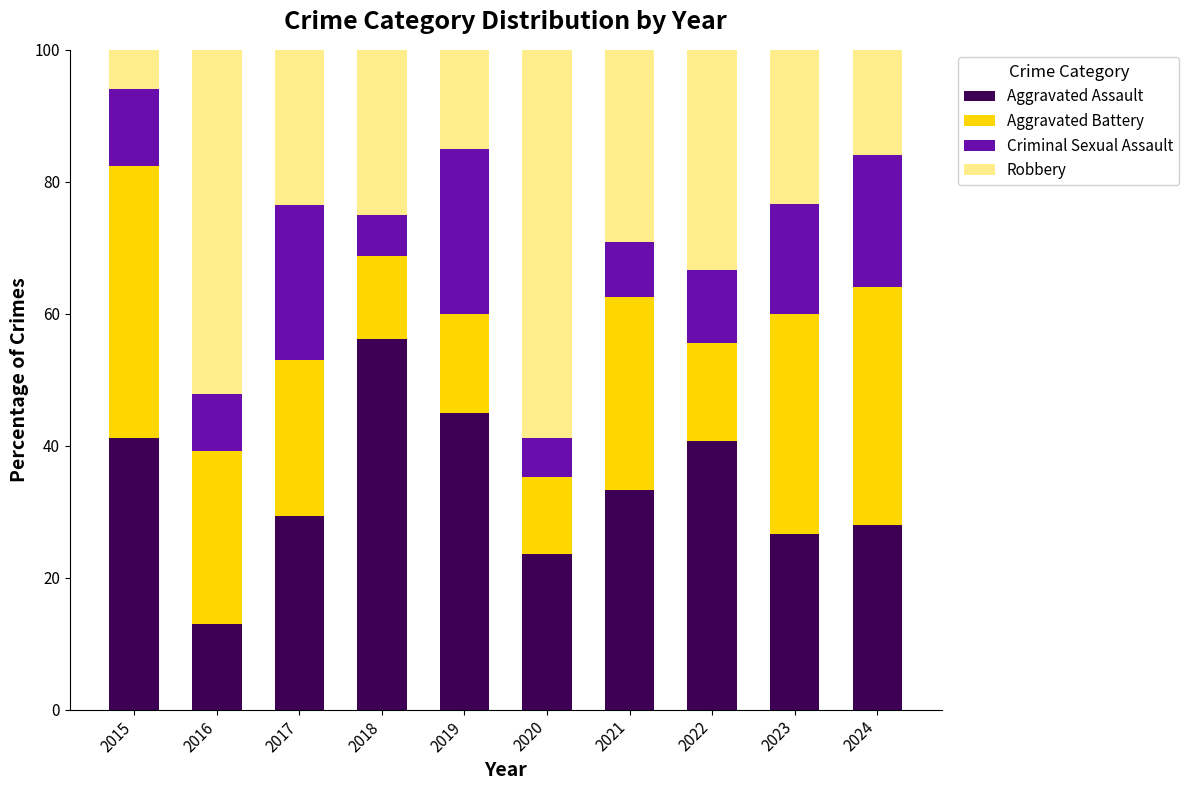

How many values in the Aggravated Assault series exceed 33?

5